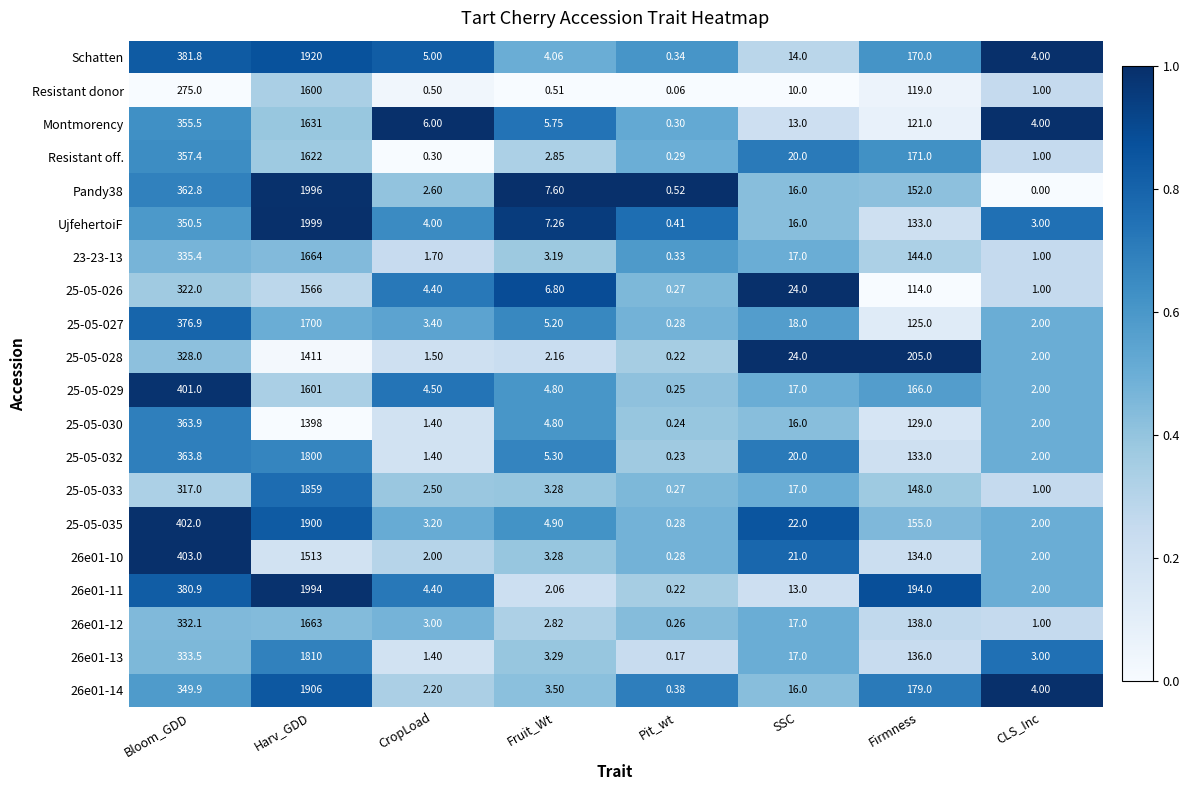

Which series has the widest spread of values?

UjfehertoiF